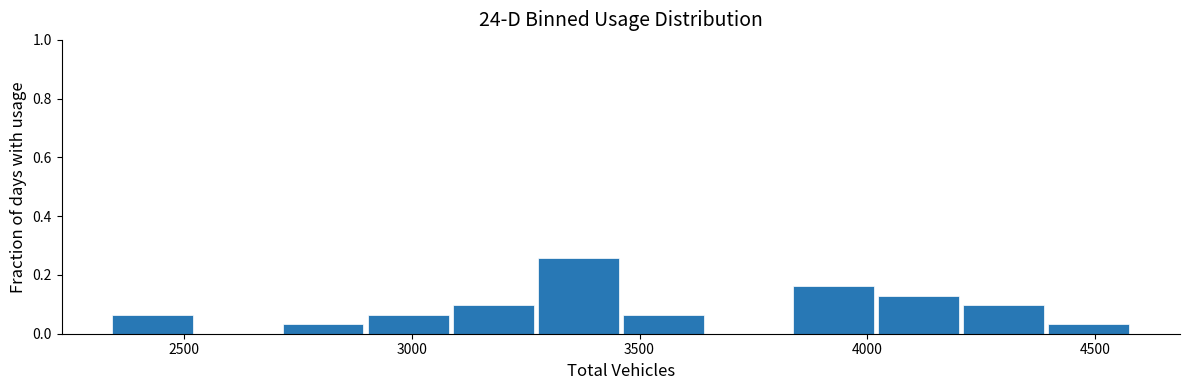

Read against the x-axis, roughly where is the centre of the tallest bar?

3350